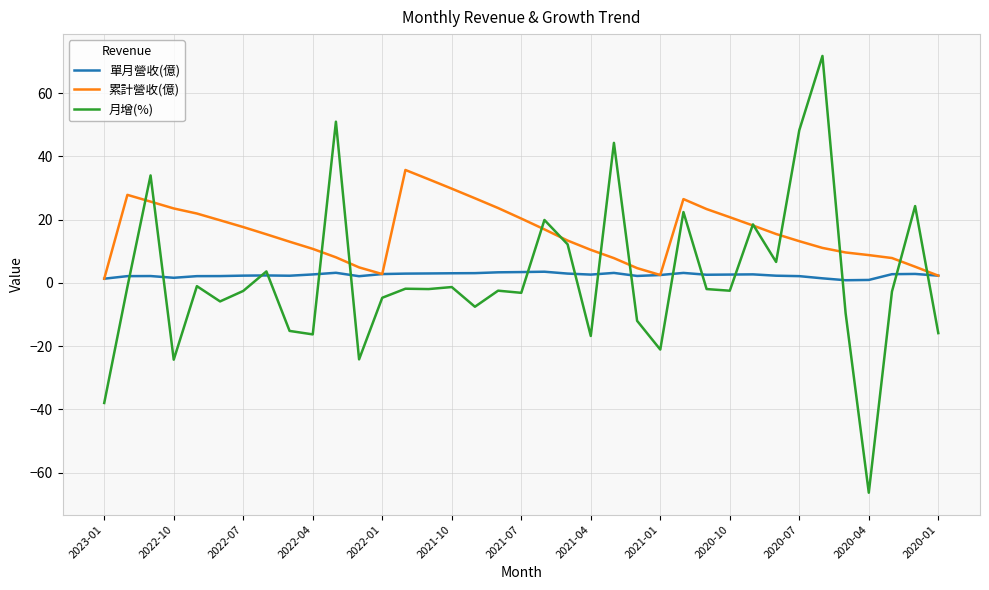

Which series has the largest total across all categories?

累計營收(億)